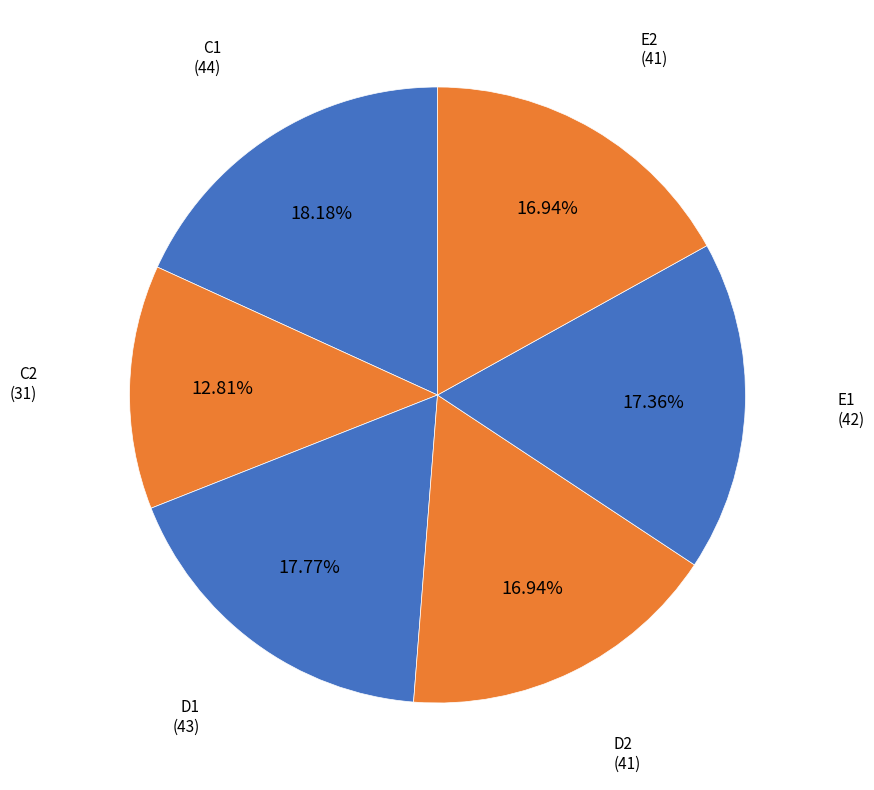

How many segments does this pie chart have?

6